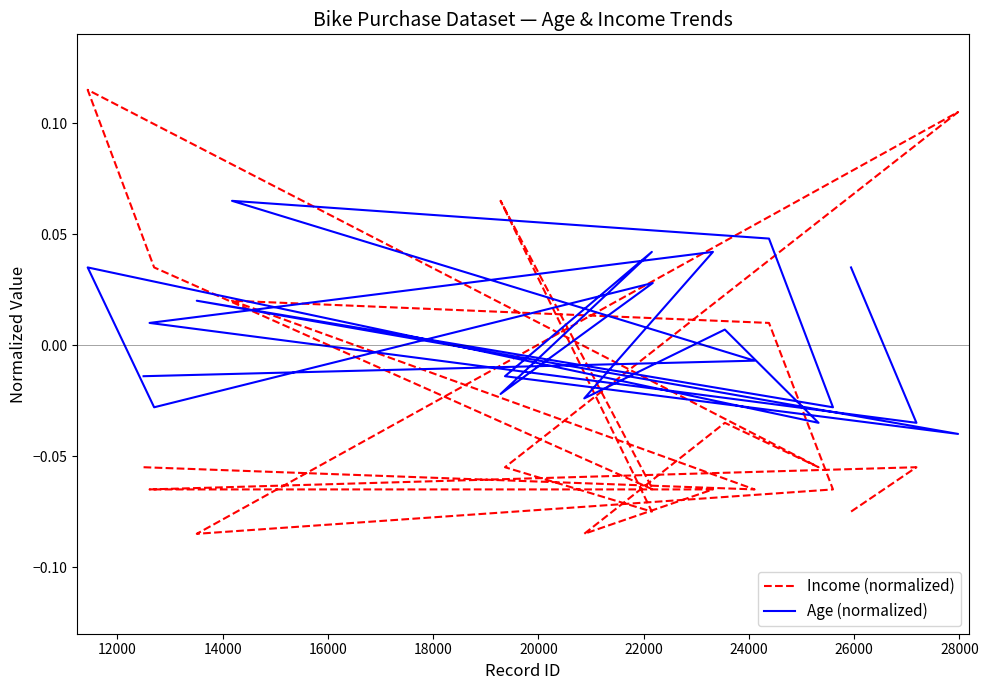

True or false: Age (normalized) has a value of 0.0 at 16000.

False